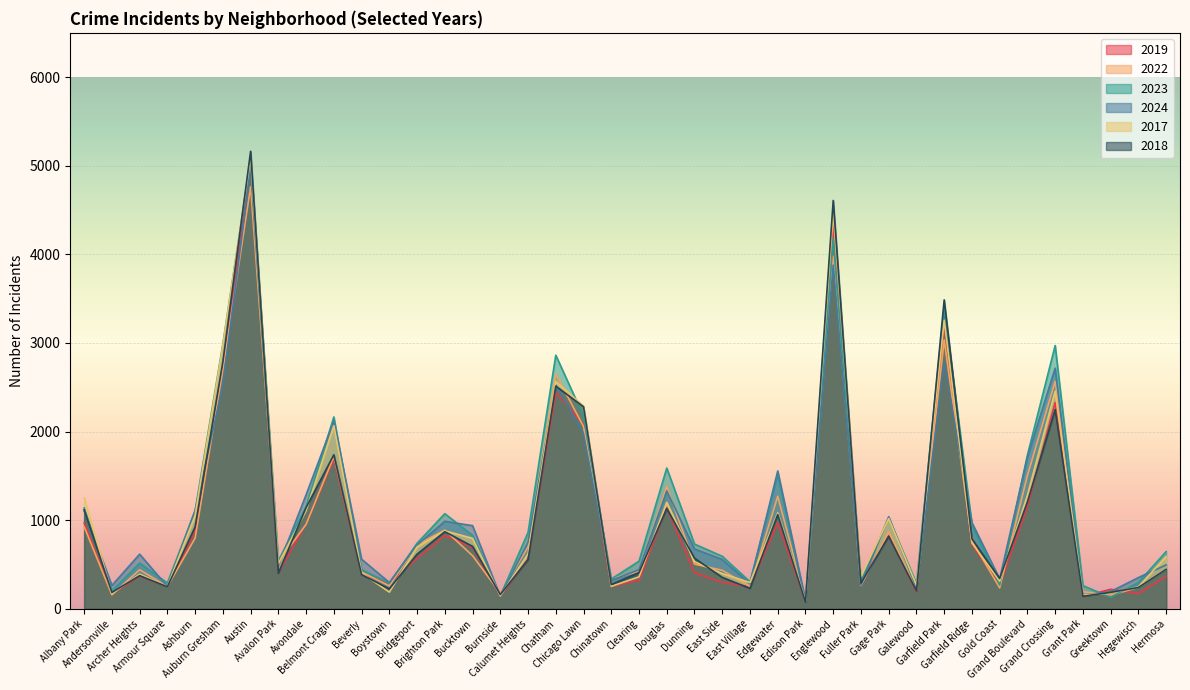

What is the greatest value displayed?

5163